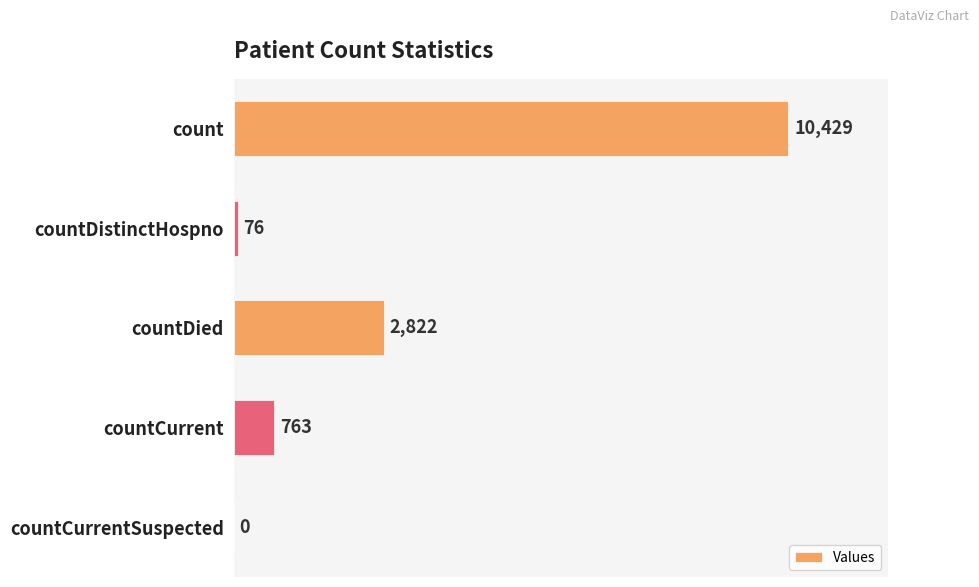

Does the chart contain stacked bars?

No